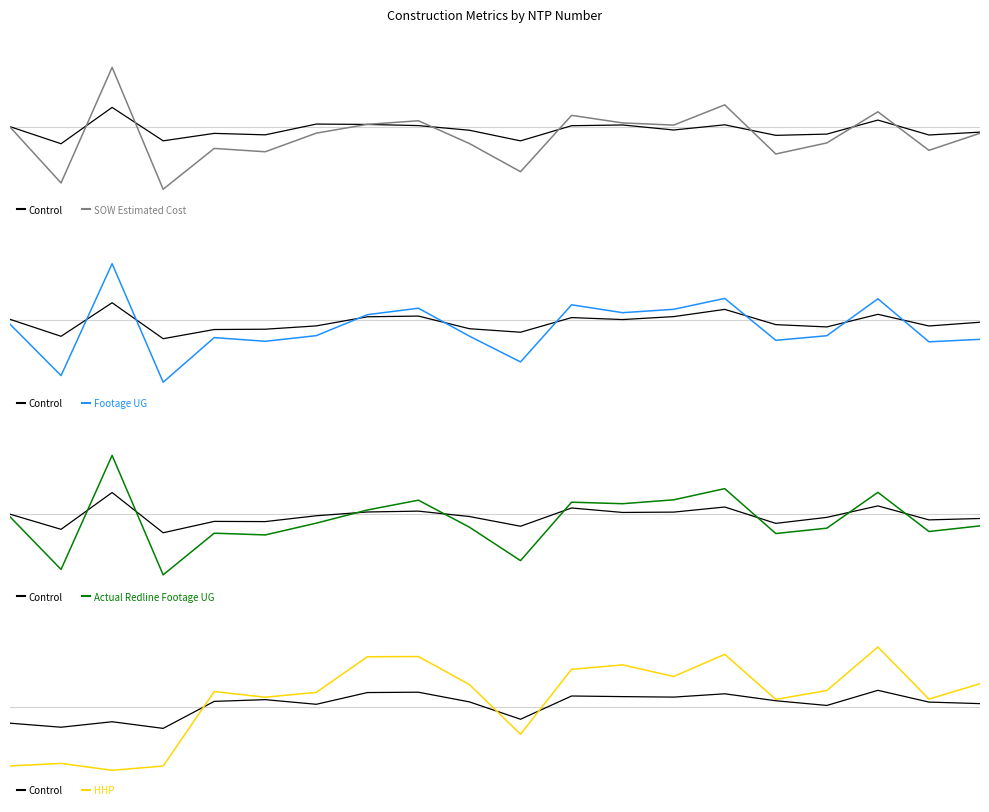

Where is the first local maximum for Footage UG?

2